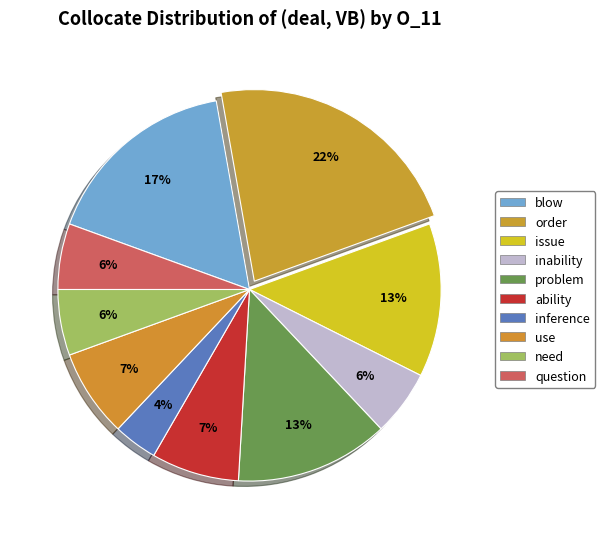

To the nearest percent, what percentage of the pie is need?

6%